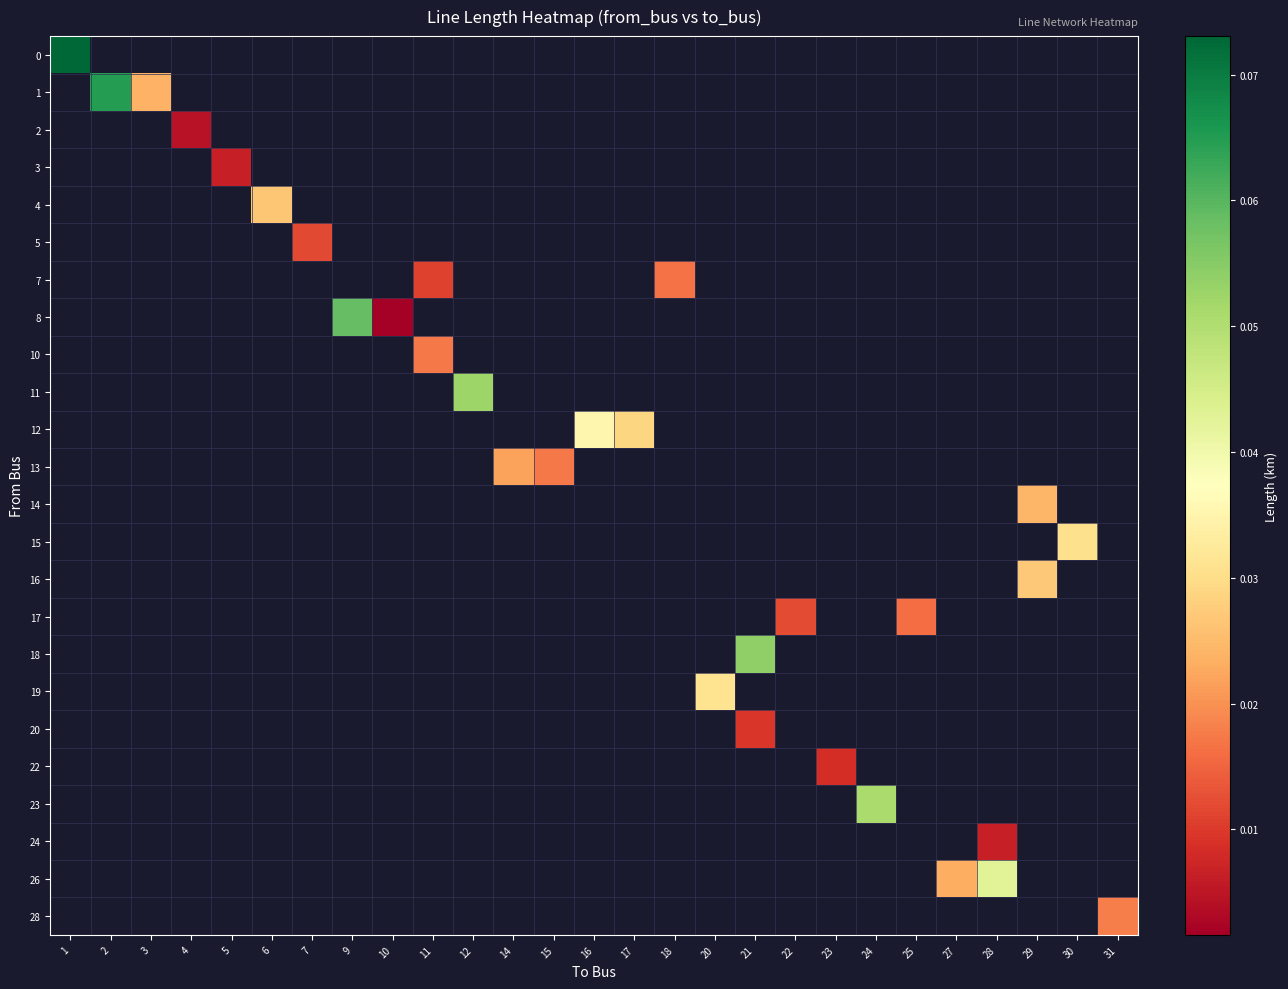

Which has a higher value, 23 or 16?

16